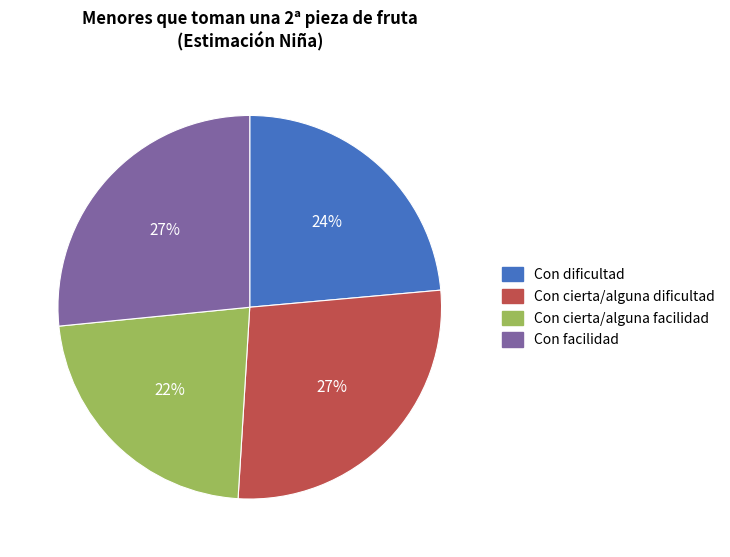

What is the smallest slice in the pie chart?

Con cierta/alguna facilidad